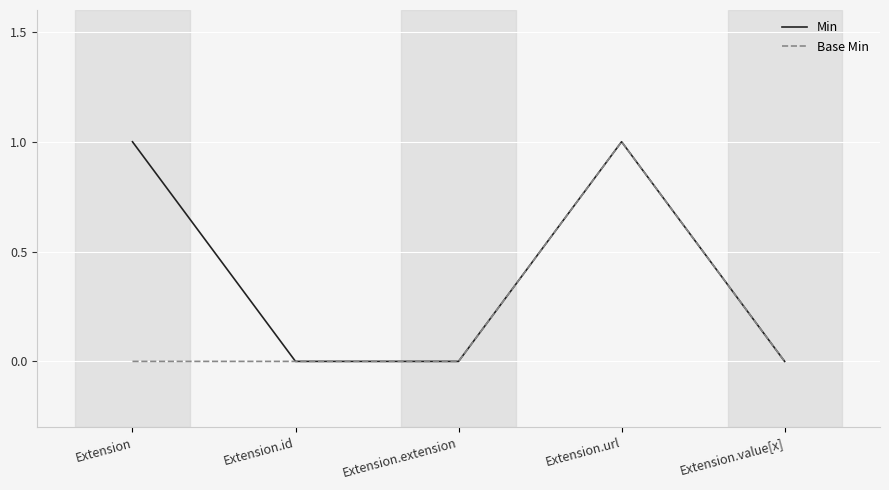

The value of Base Min at Extension.id is 0. True or false?

True